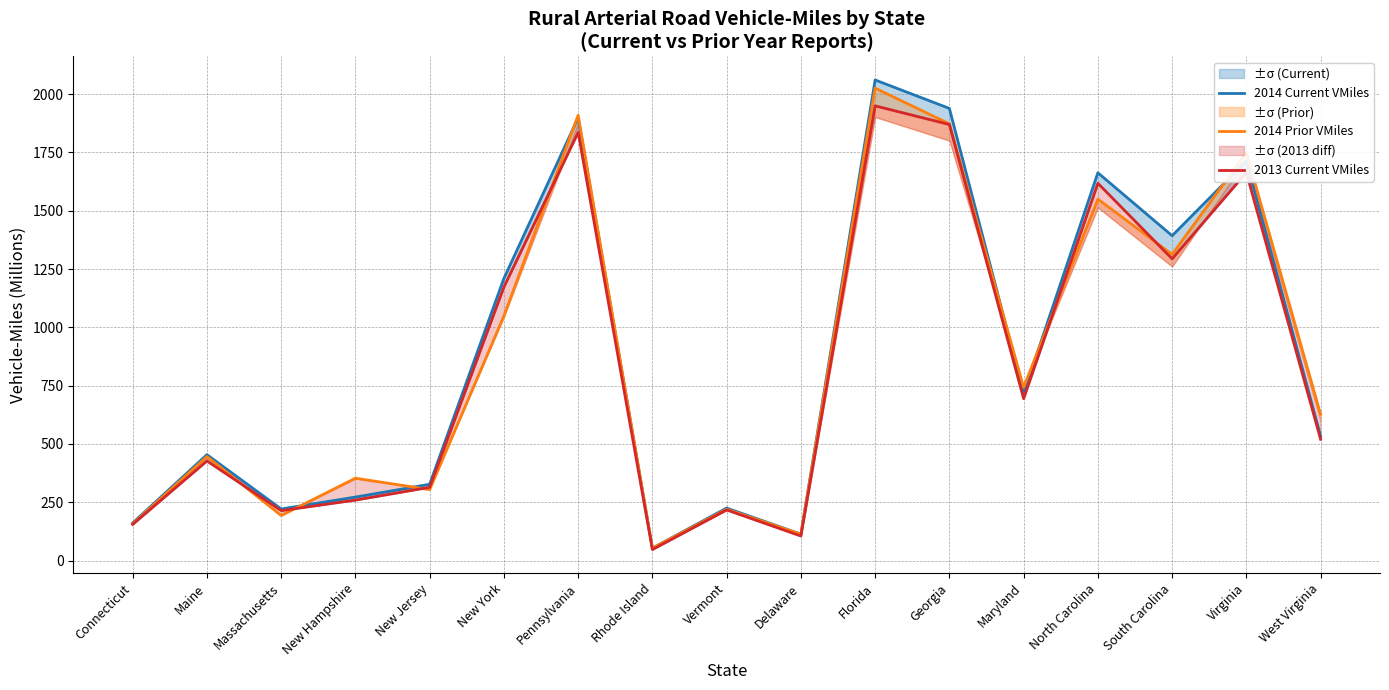

True or false: 2013 Current VMiles and 2014 Current VMiles cross at least once.

False